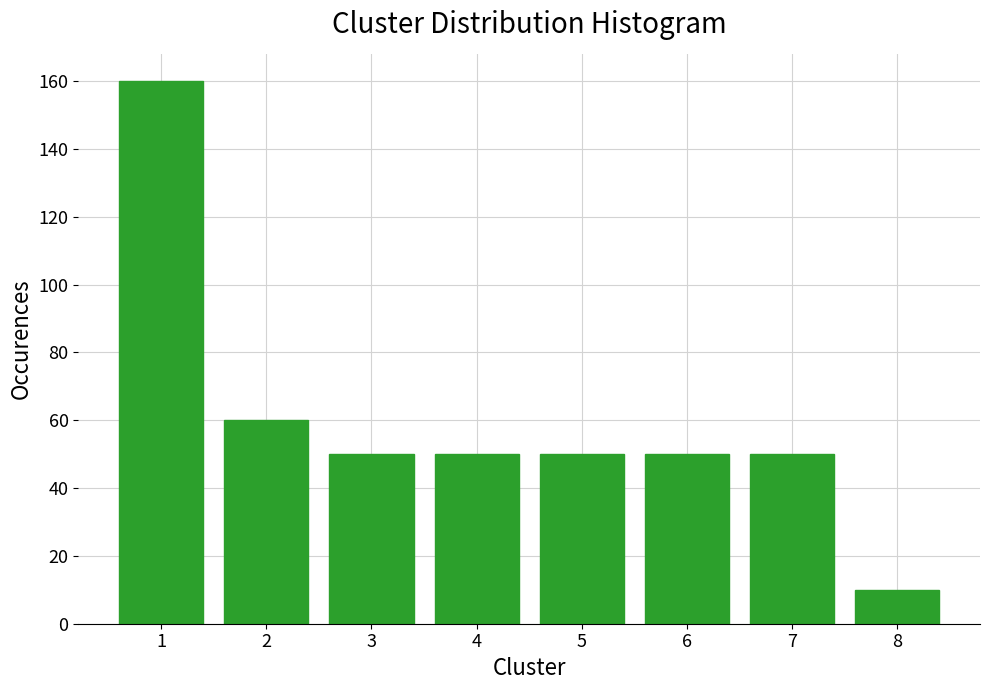

Reading right to left, what are all the values shown in this chart?

8=10	7=50	6=50	5=50	4=50	3=50	2=60	1=160